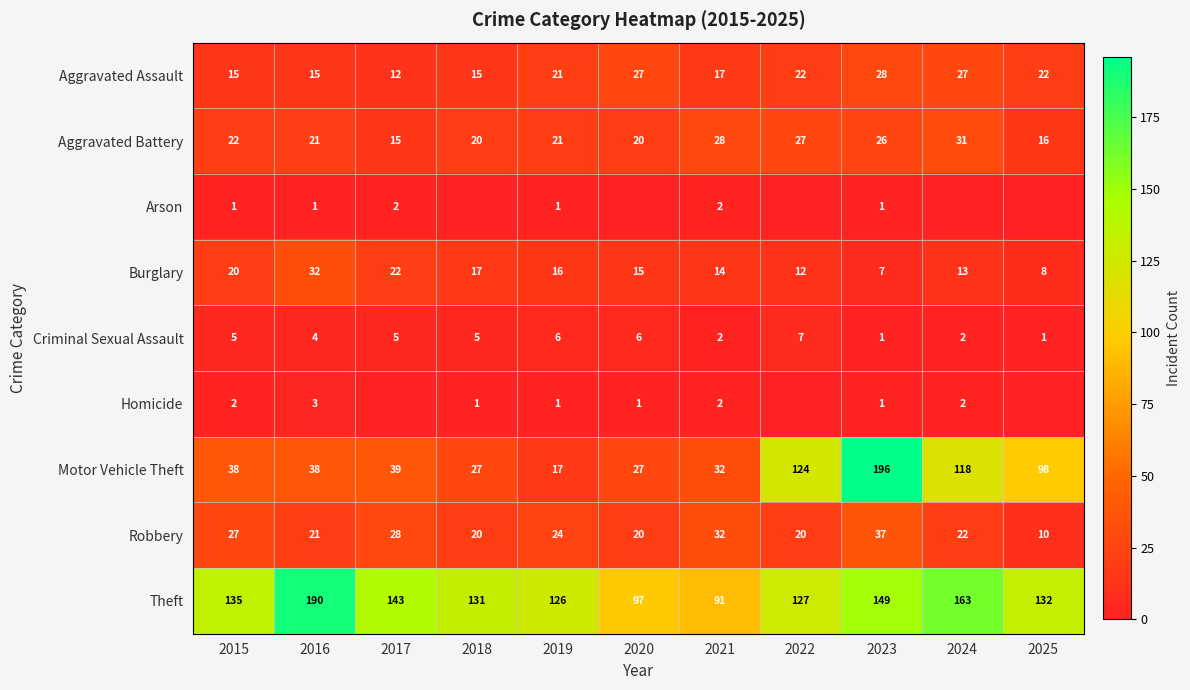

What is the sum of the Theft values at 2021 and 2020?

188